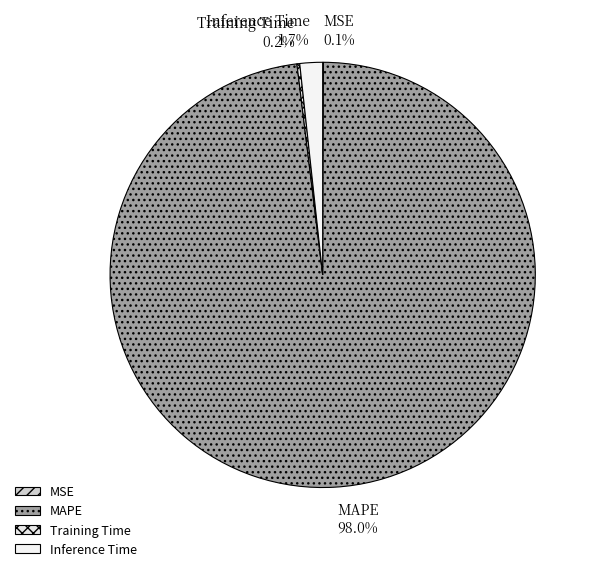

What is the majority slice?

MAPE